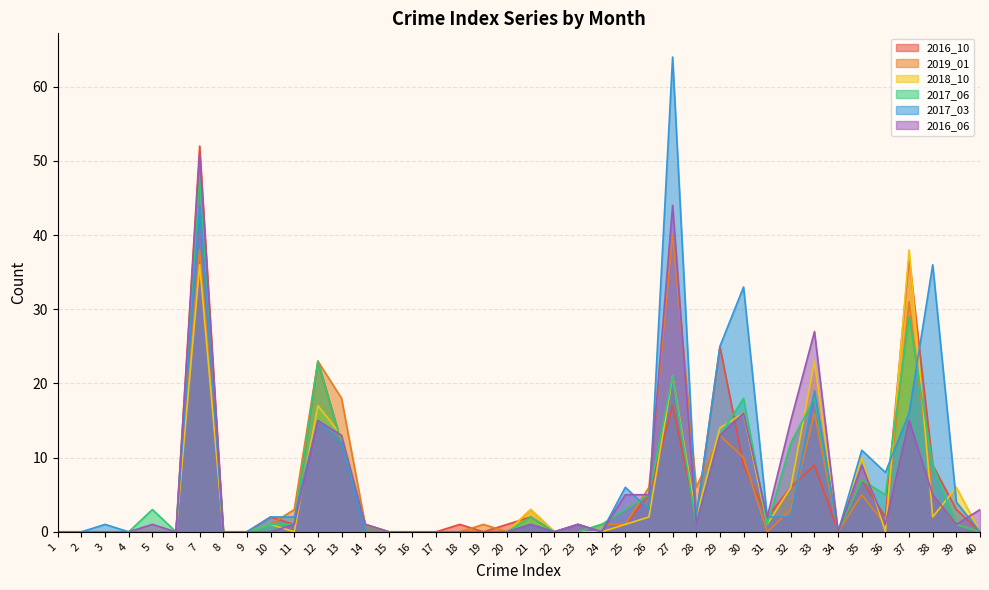

At which category is the sum across all series the highest?

7